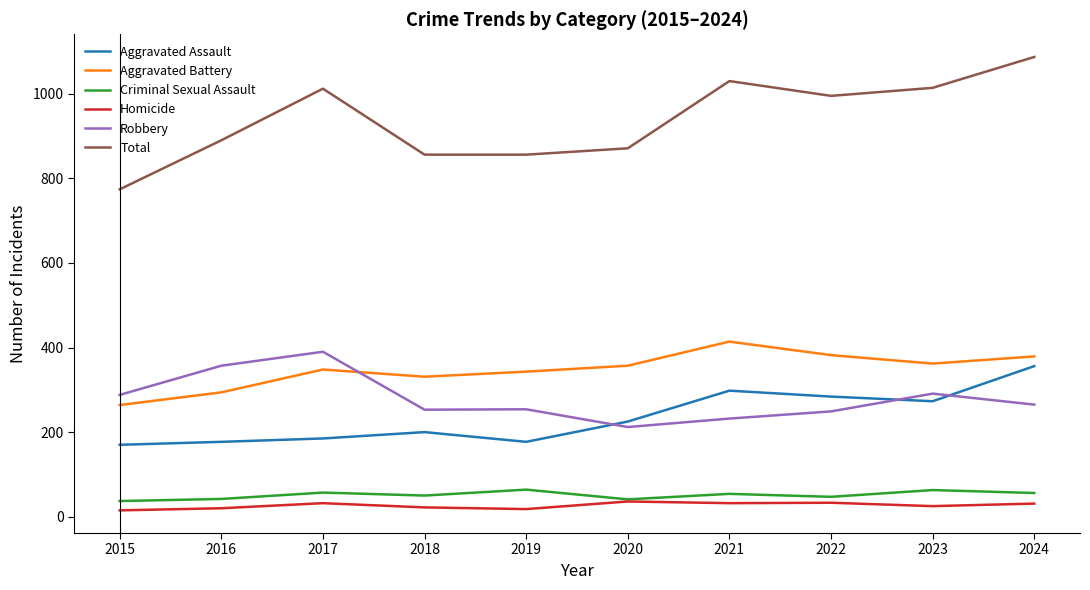

Is this an area chart (filled region under the line)?

No